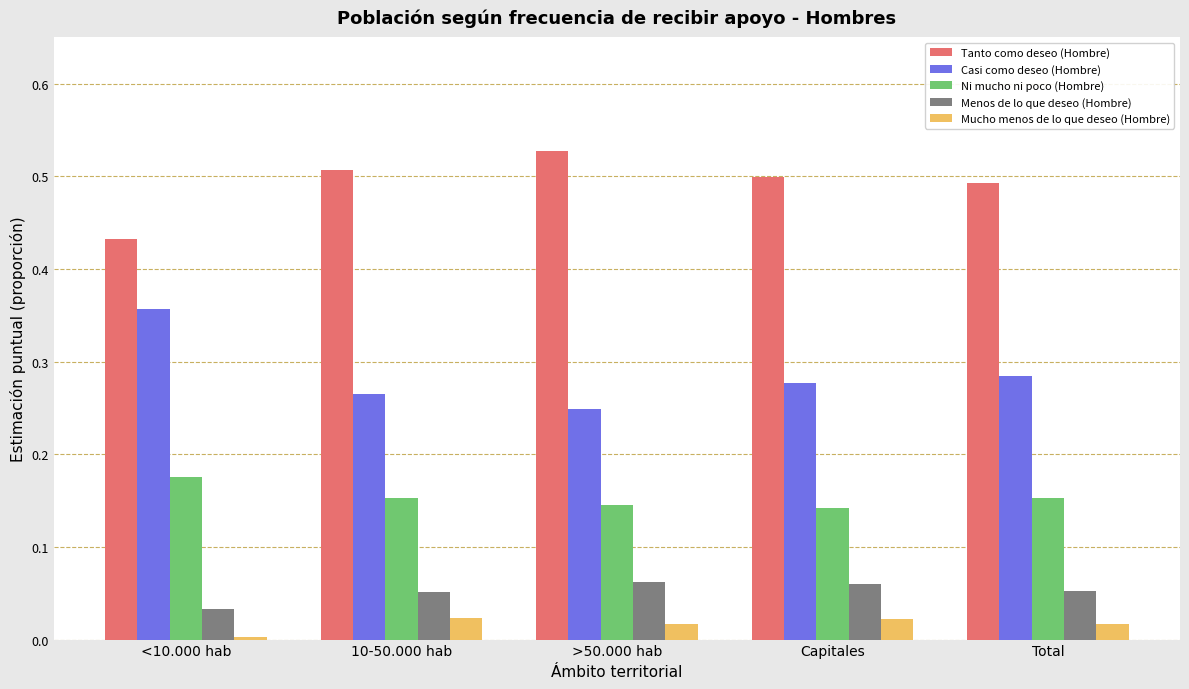

What position from the right is >50.000 hab?

3